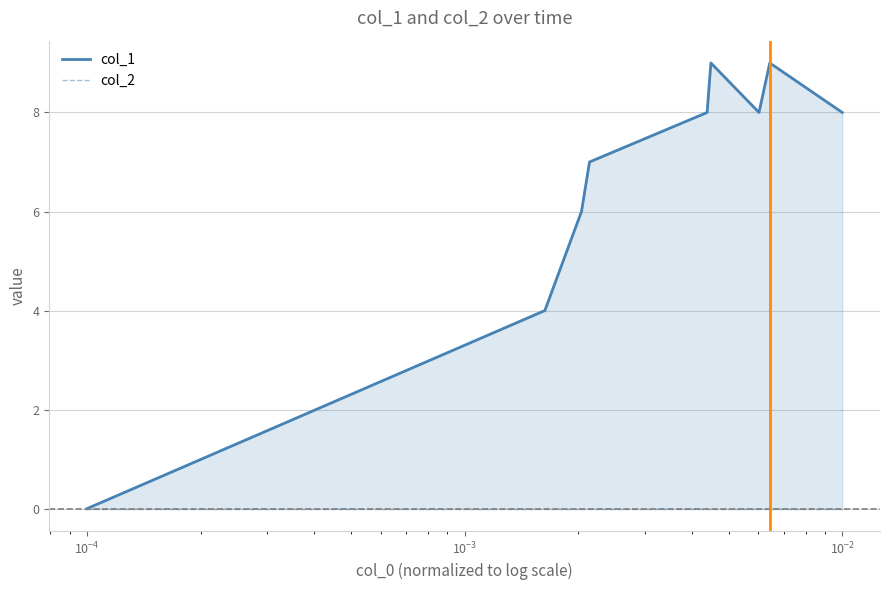

Count the number of categories in the chart.

9